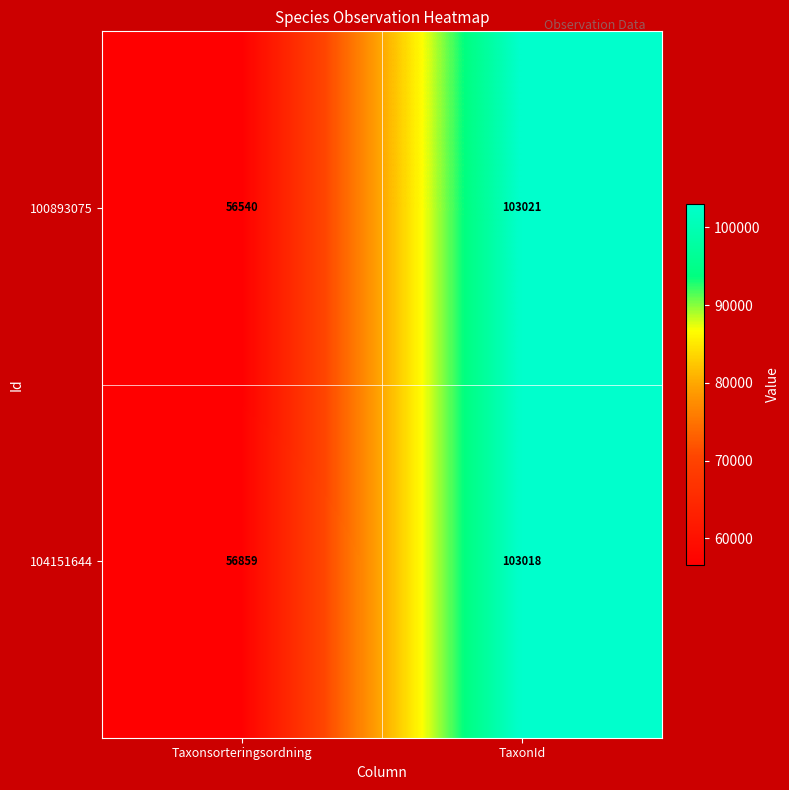

Where is 100893075 nearest to the value 79780?

Taxonsorteringsordning